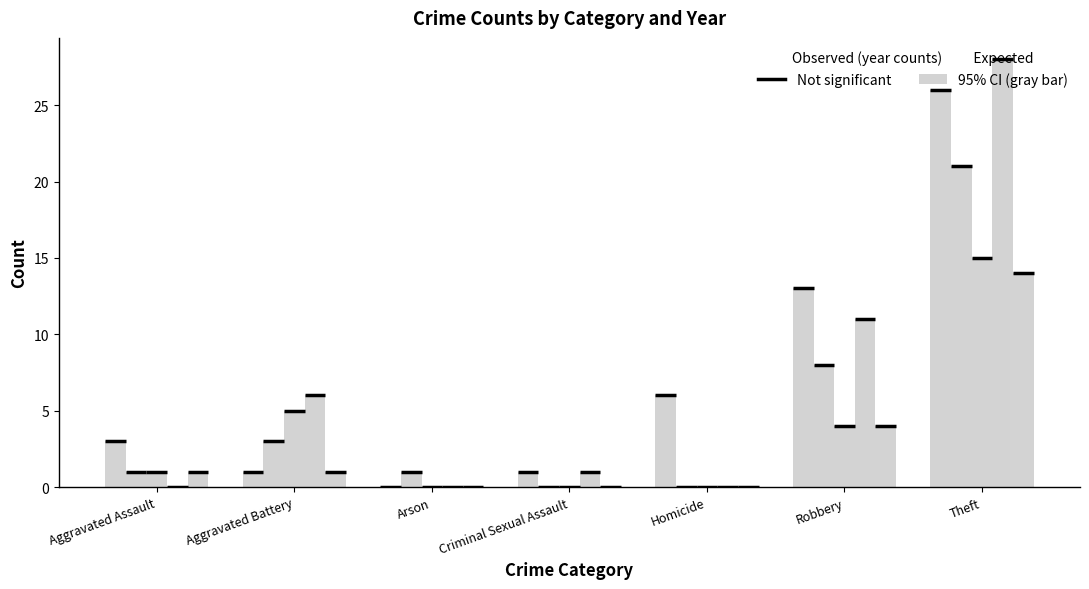

The value of 2019 at Theft is 26. True or false?

True